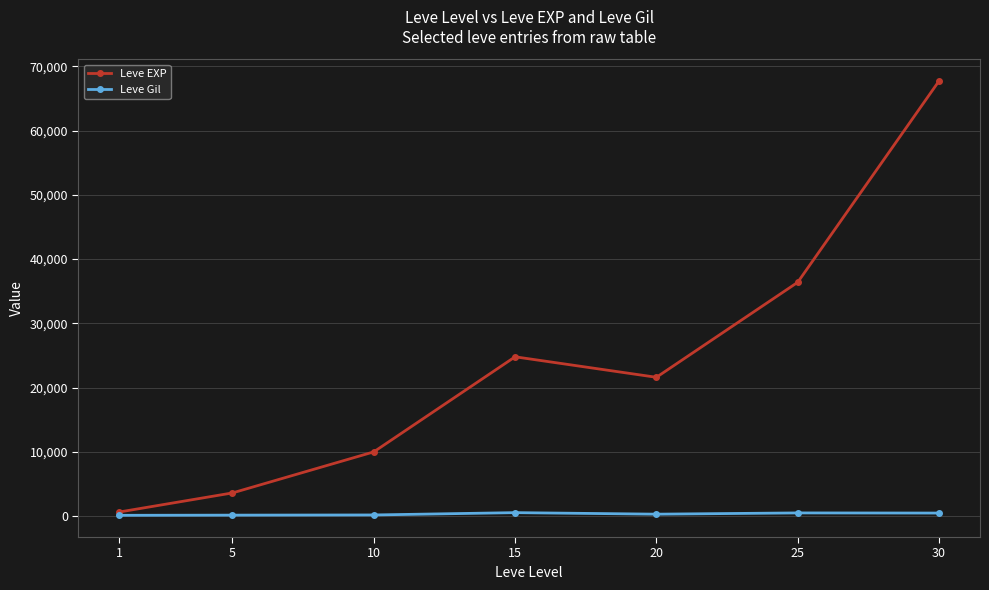

True or false: Leve Gil has a value of 113 at 1.

True